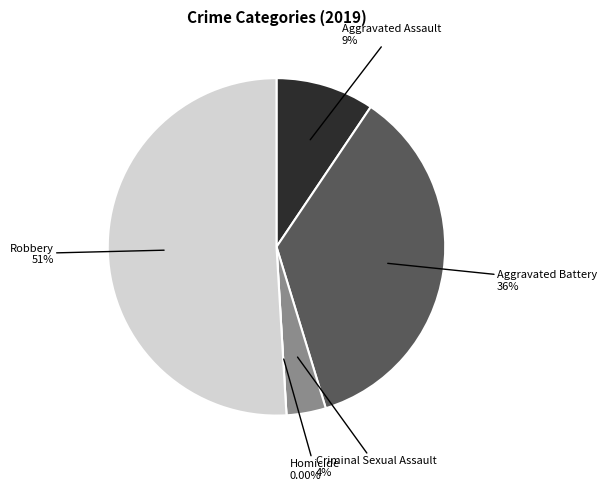

How many segments does this pie chart have?

5